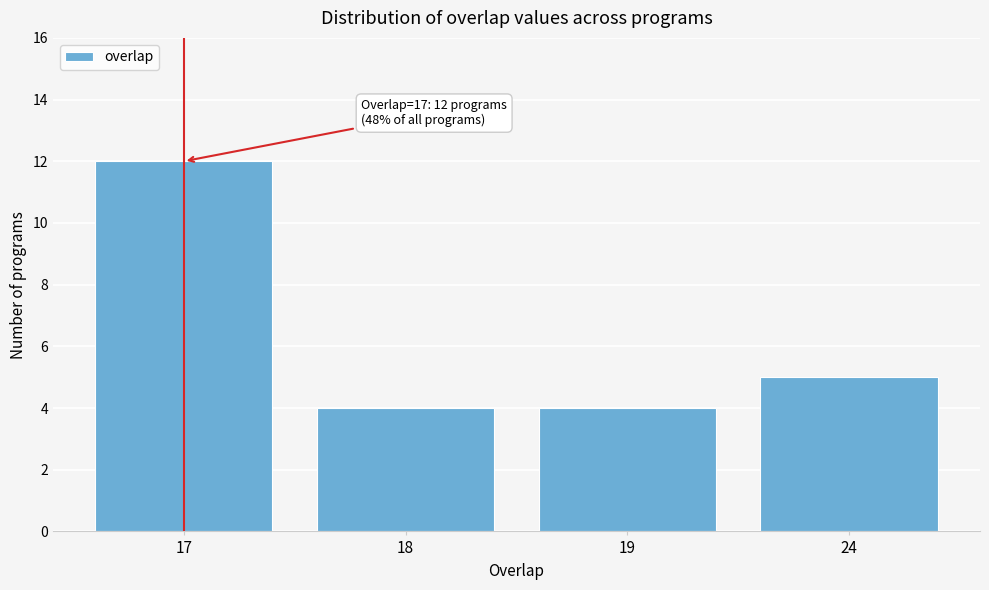

Reading left to right, transcribe all the data shown in this chart.

17=12	18=4	19=4	24=5